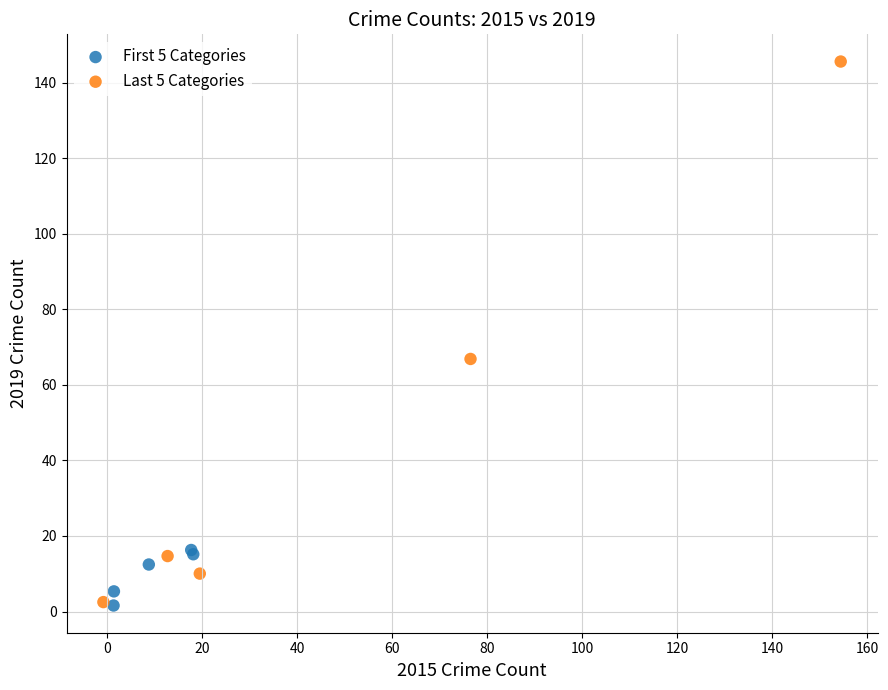

What are all the series names shown in the legend?

First 5 Categories, Last 5 Categories